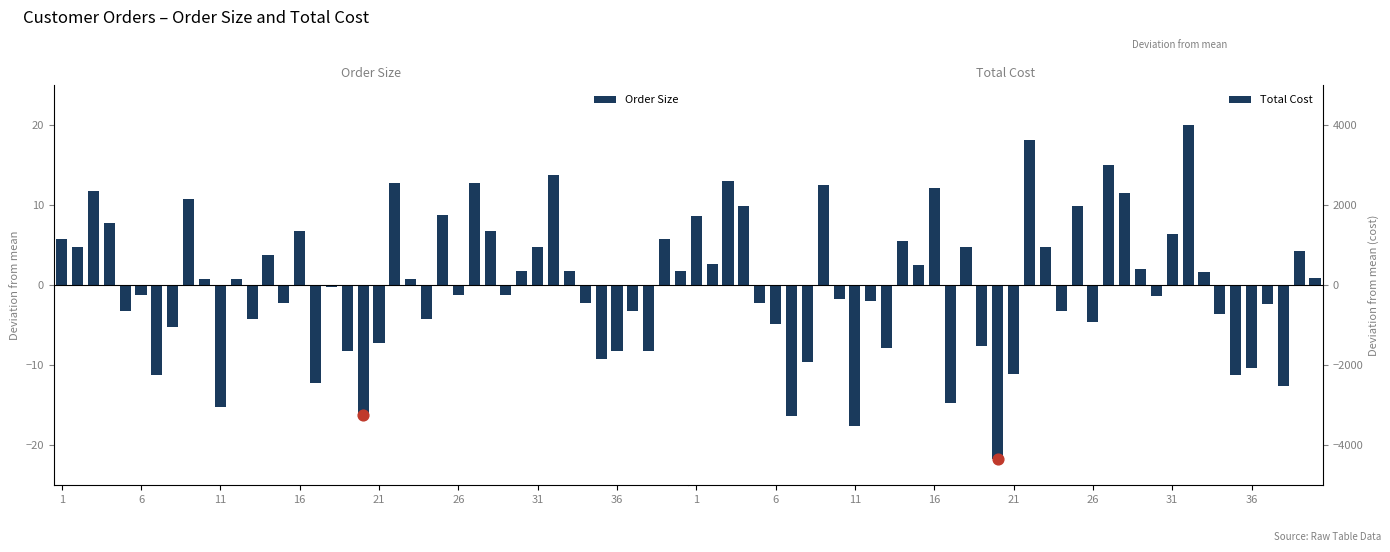

Which series reaches the minimum Y coordinate?

Total Cost